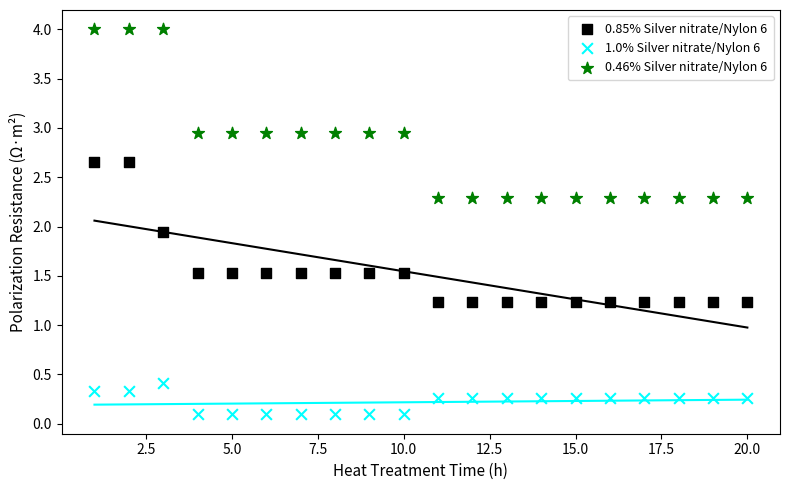

Which series reaches the maximum Y coordinate?

0.46% Silver nitrate/Nylon 6